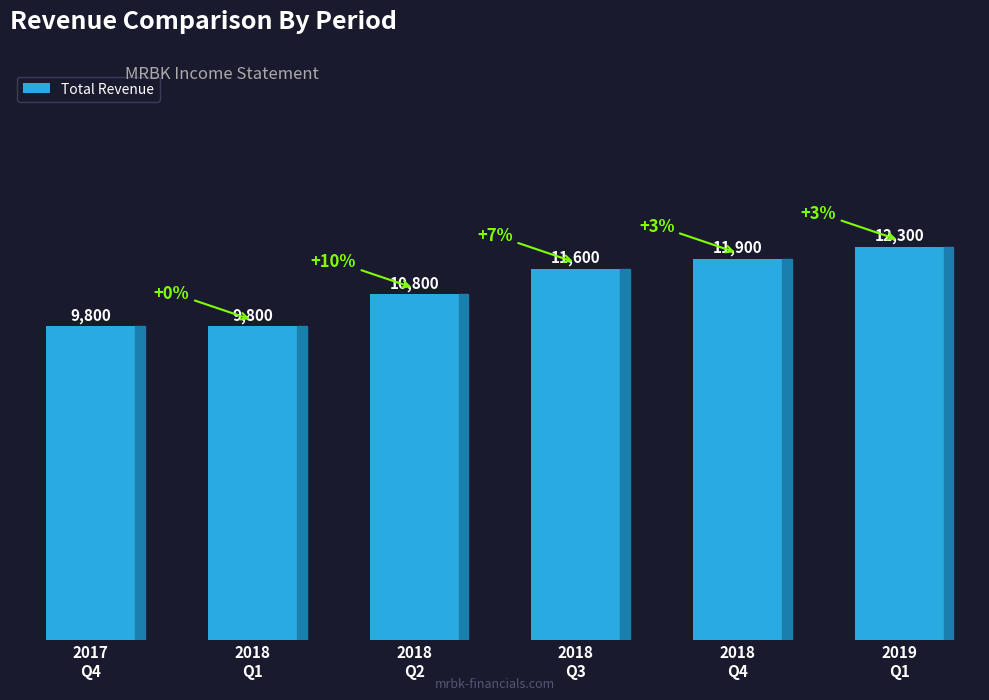

What is the minimum value shown in the chart?

9800